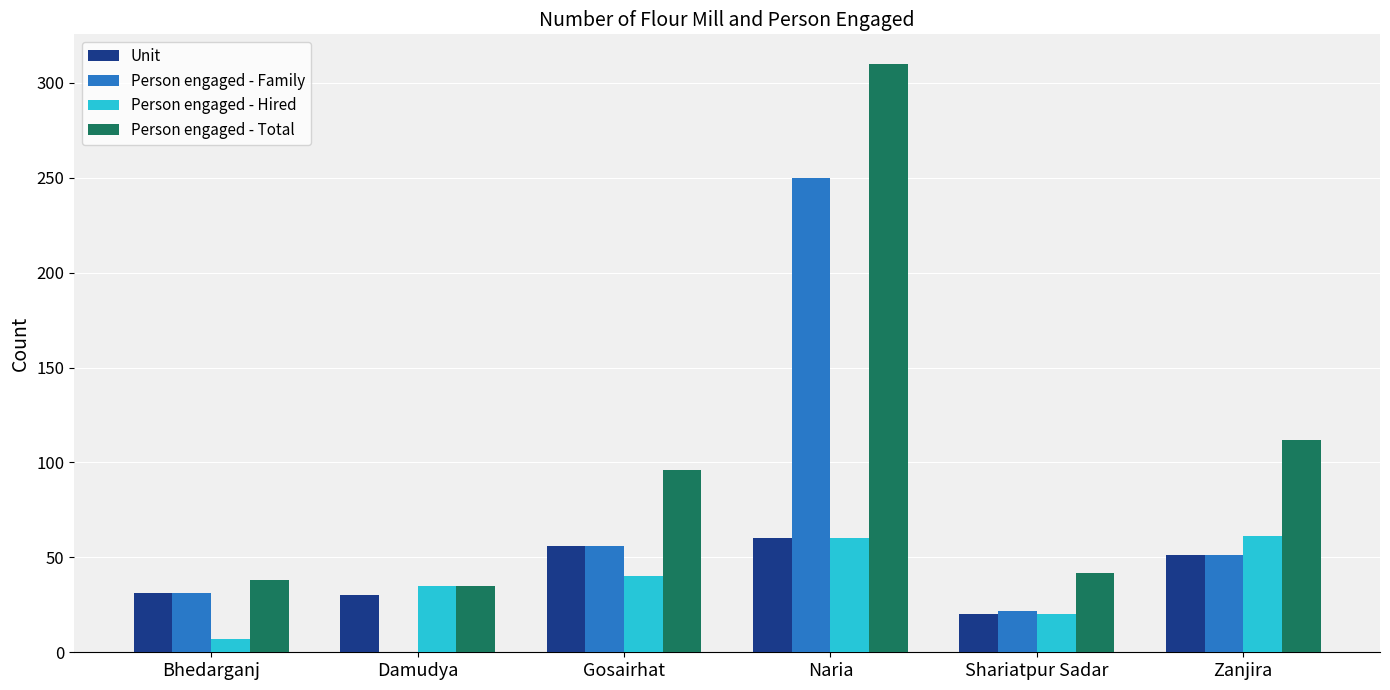

At which category is the sum across all series the highest?

Naria